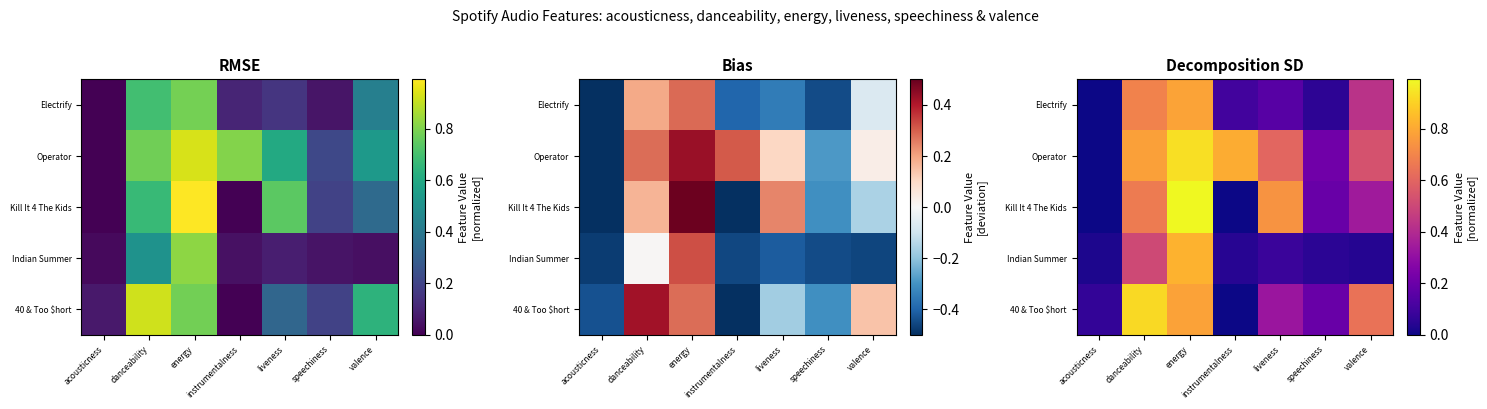

At how many categories does at least one series exceed 0?

7